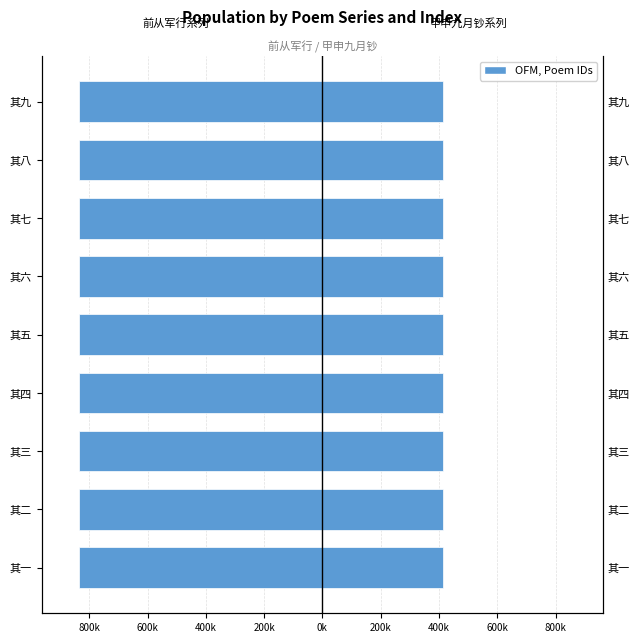

Rank the series by their average value, from highest to lowest.

甲申九月钞系列, 前从军行系列